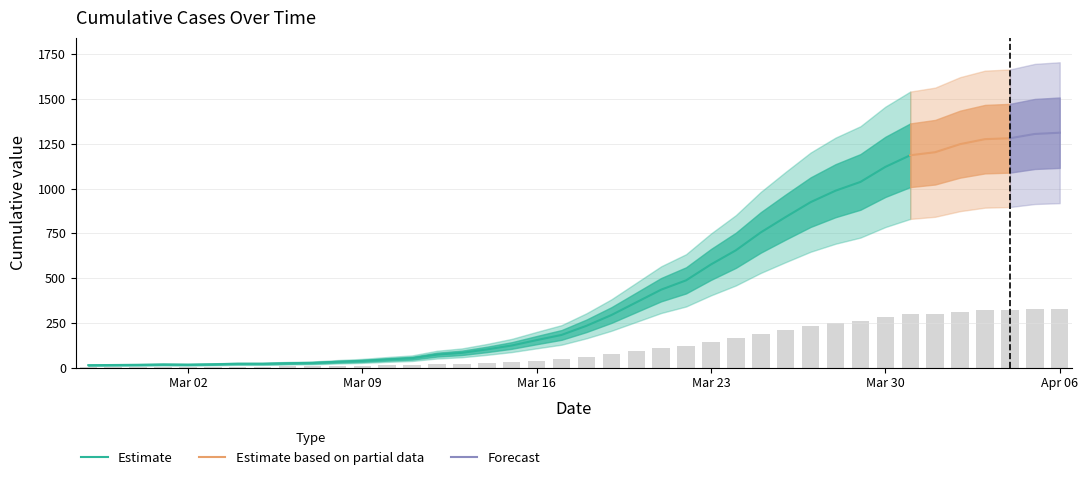

The chart shows a value of 19.1 at 2020-03-11. True or false?

False